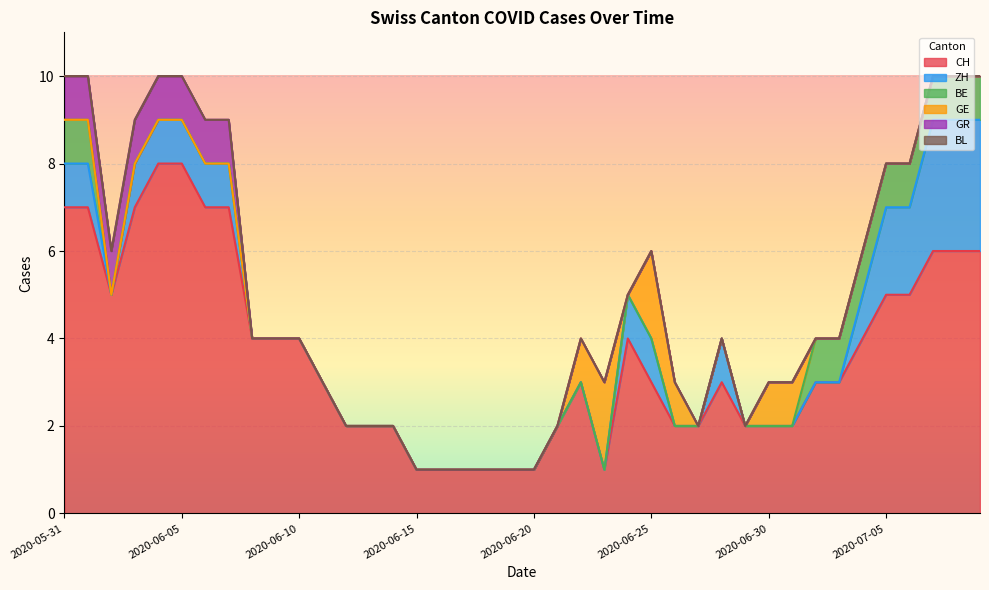

List the series in order of their peak value, lowest first.

BL, BE, GR, GE, ZH, CH